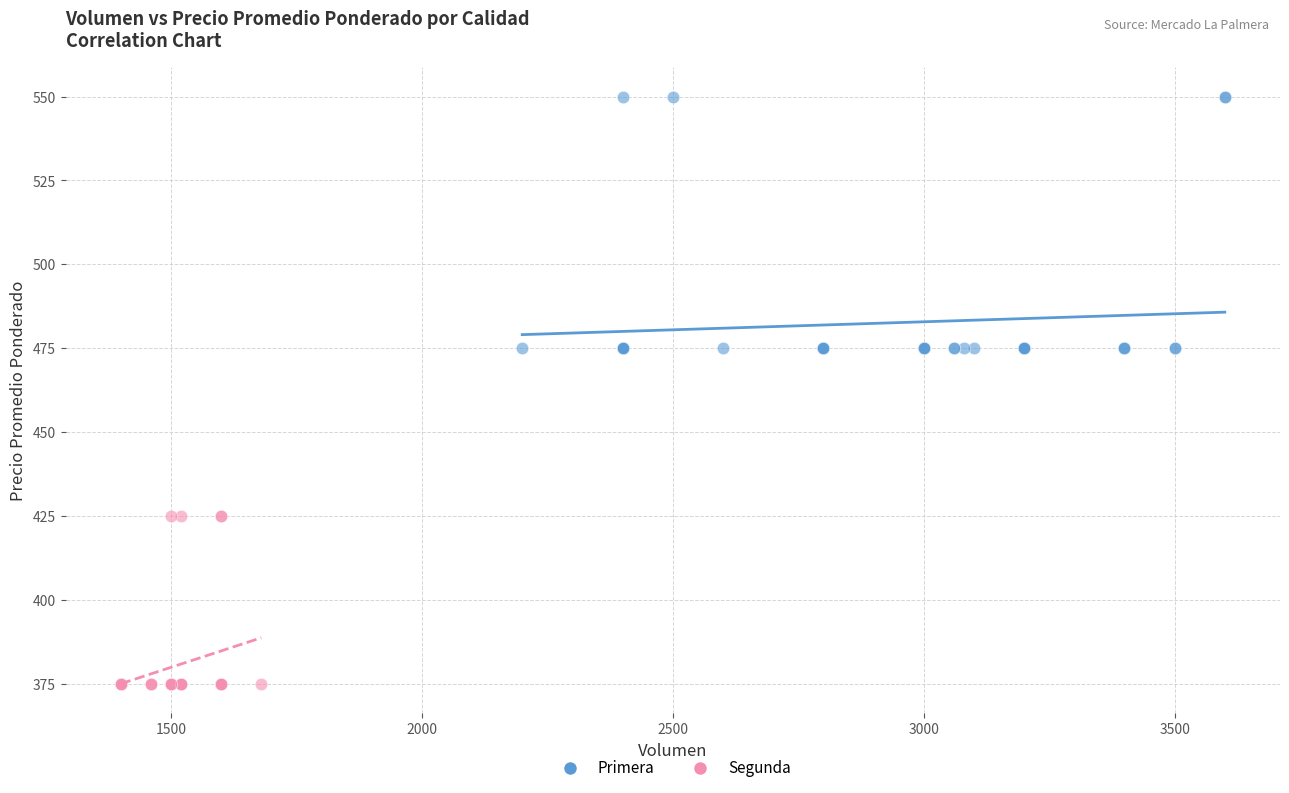

Which series has the largest Y range (max minus min)?

Primera